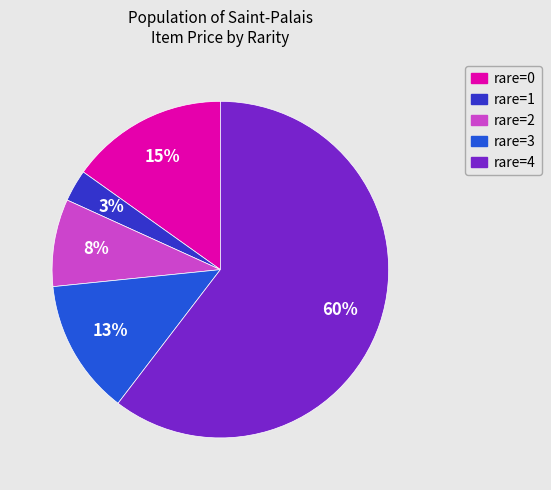

Which category accounts for the majority?

rare=4